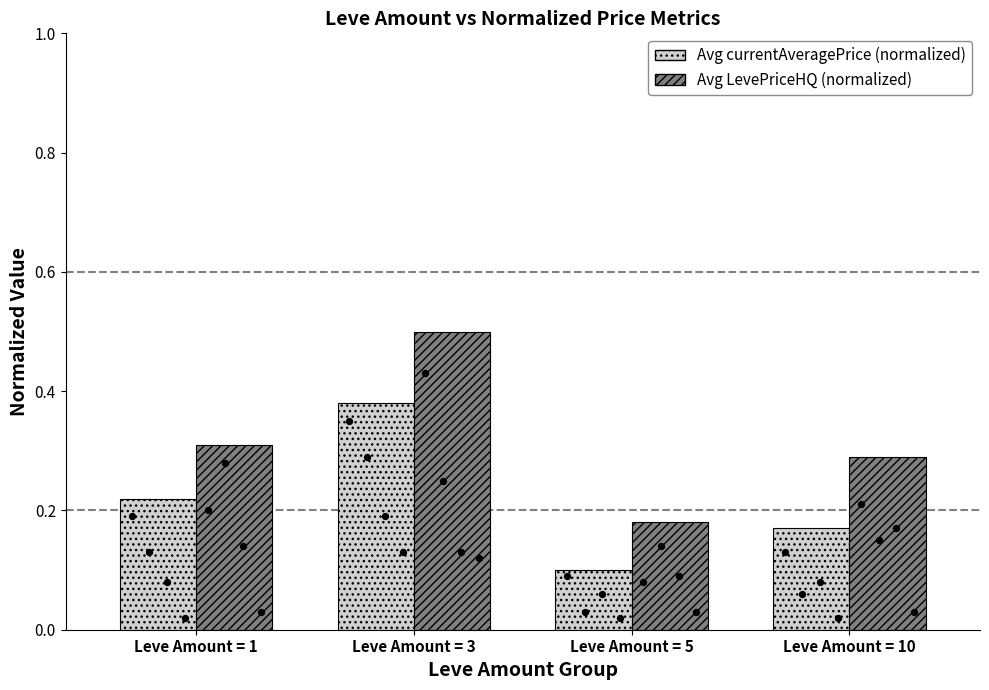

At how many categories does at least one series exceed 0?

4